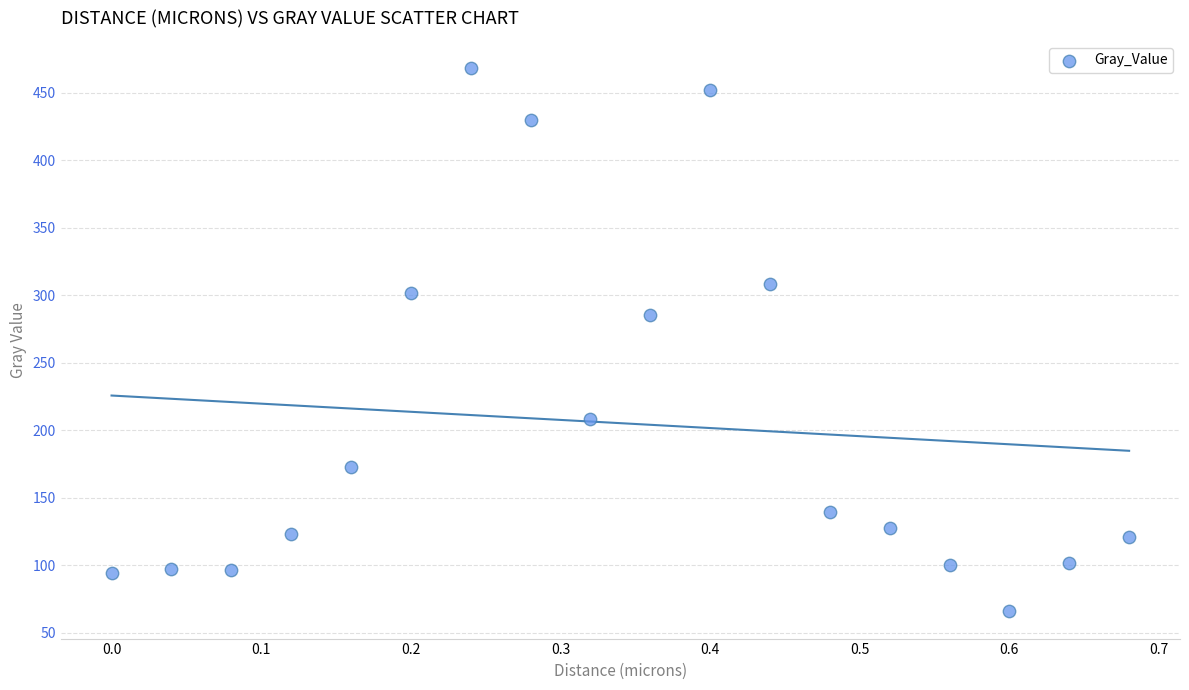

What Y value in the scatter plot is closest to 266?

285.6